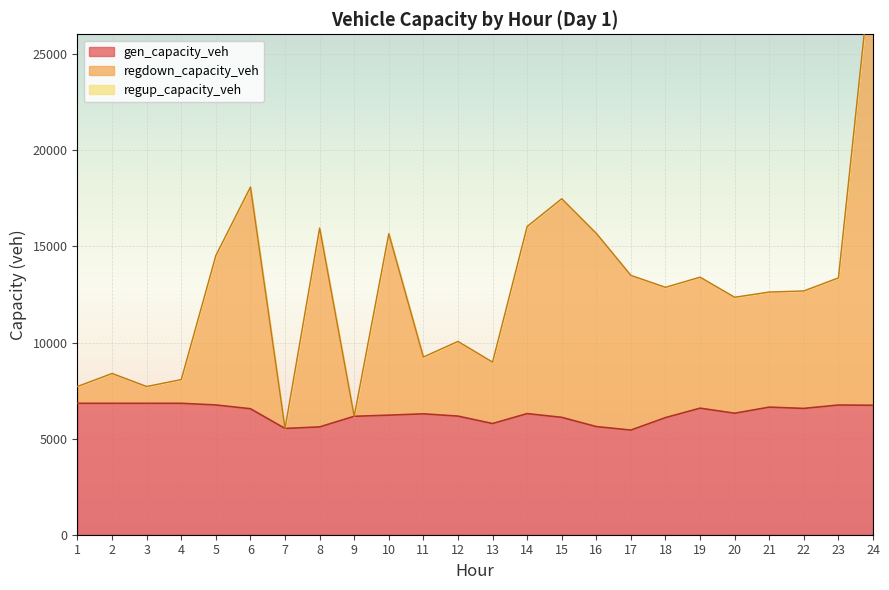

Which category has the highest value across all series?

24